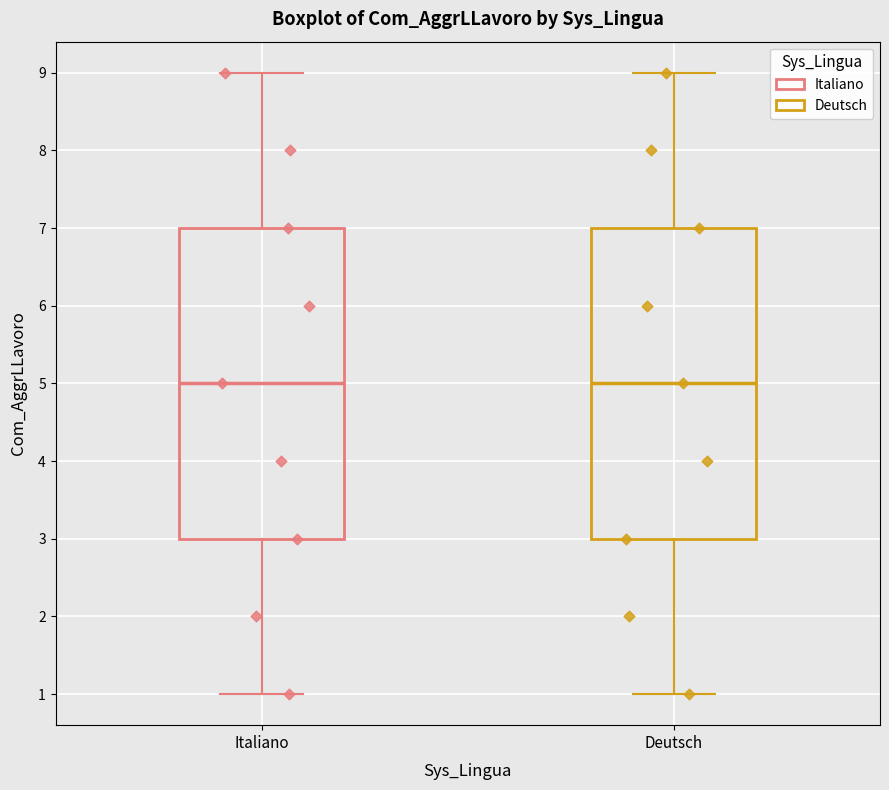

Reading left to right, transcribe this box plot: for each box, give where its median line is, the range the box spans, and where its two whiskers end, as read against the y-axis. The values are not printed on the chart, so give them approximately, as read against the axis.

Italiano: median 5, box 3 to 7, whiskers 1 to 9
Deutsch: median 5, box 3 to 7, whiskers 1 to 9